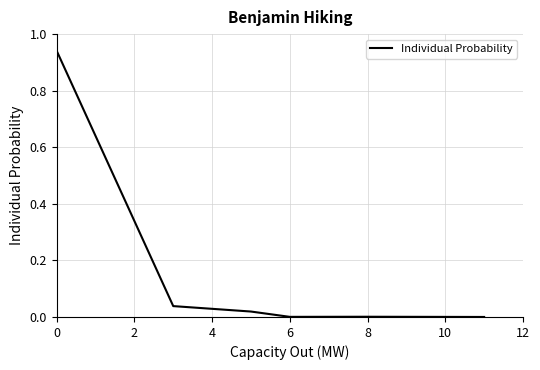

What is the sum of all values?

1.0